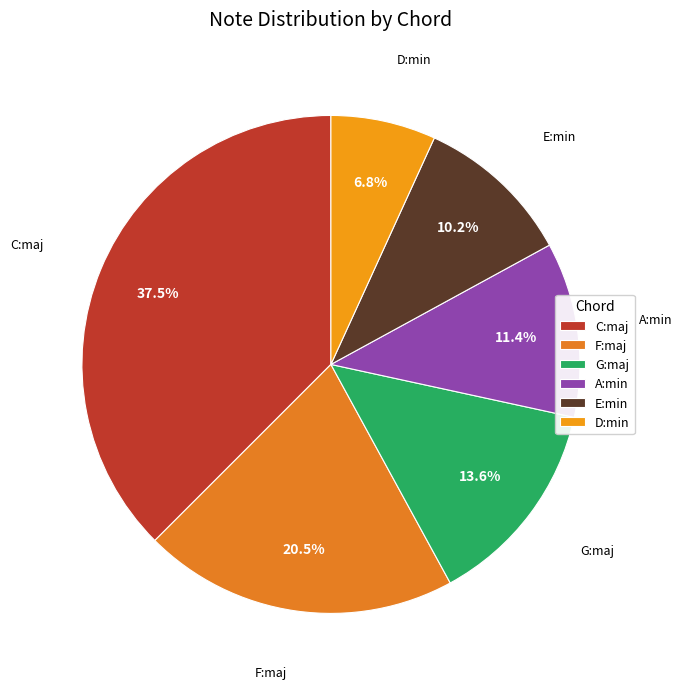

Does D:min account for over 50% of the chart?

No